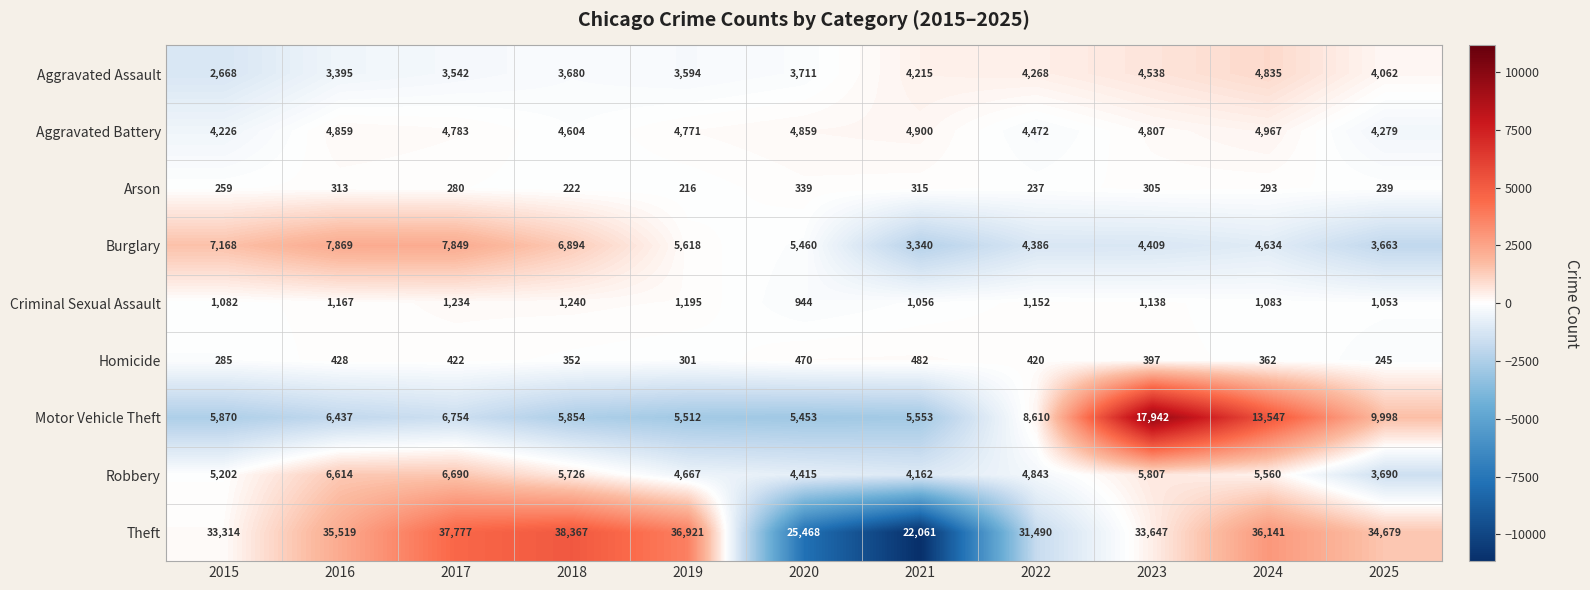

What is the smallest value displayed?

216